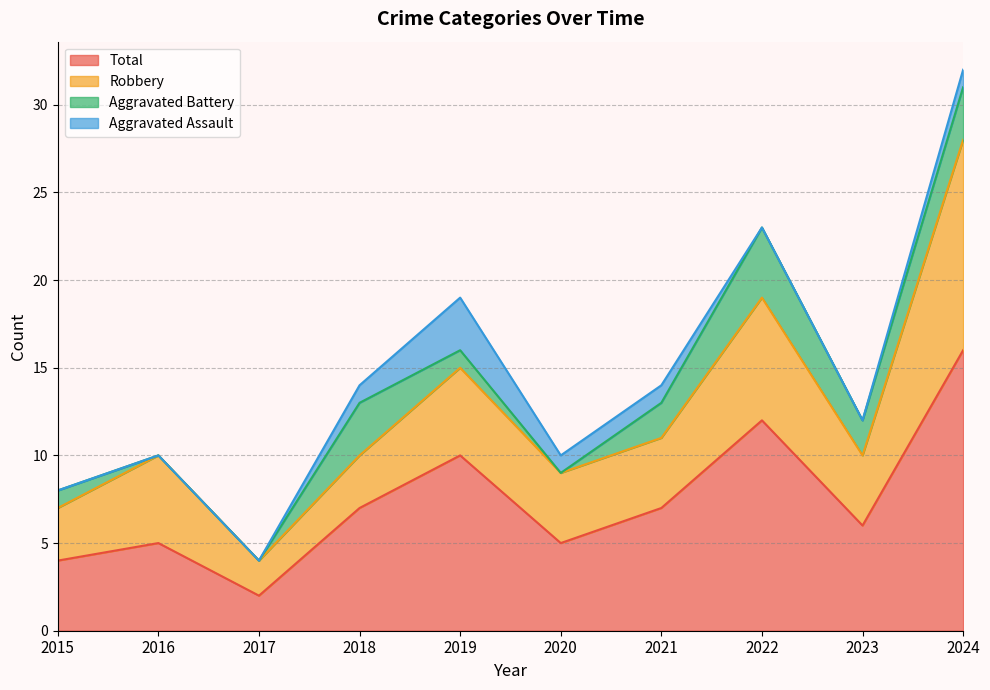

What is the highest value of the Total series?

16